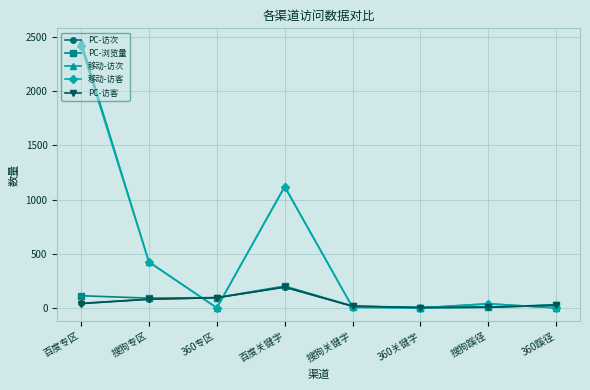

What is the label of the 8th point from the left?

360蹊径